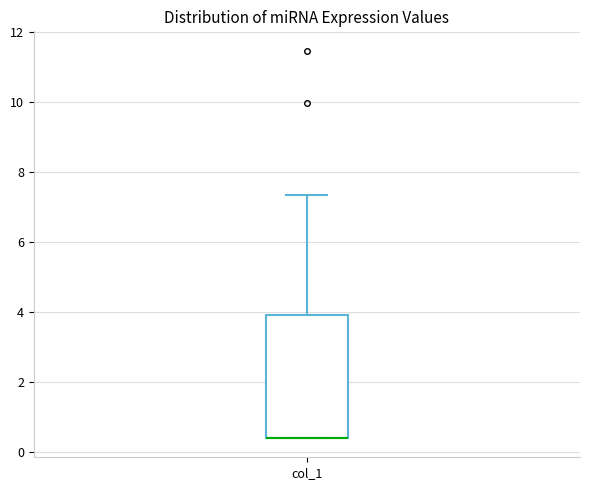

Where is the upper edge of the box for col_1 on the y-axis? The values are not printed on the chart, so give them approximately, as read against the axis.

4.0